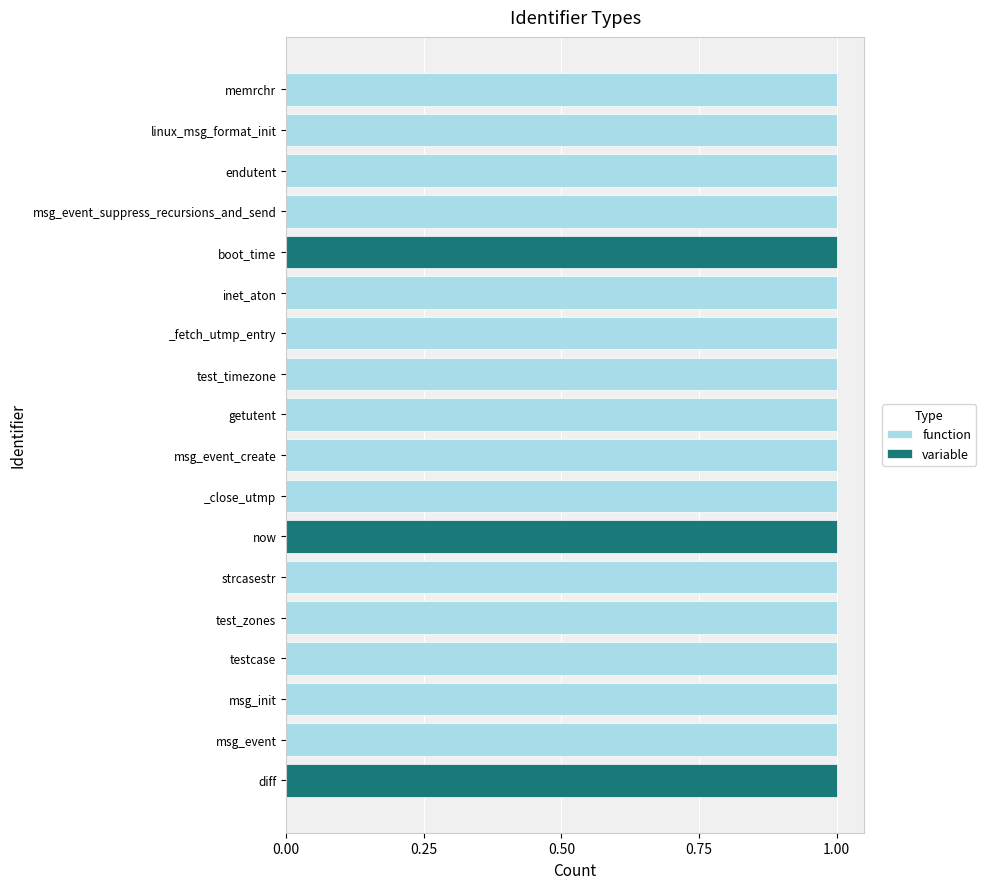

True or false: function has a value of 1 at testcase.

True